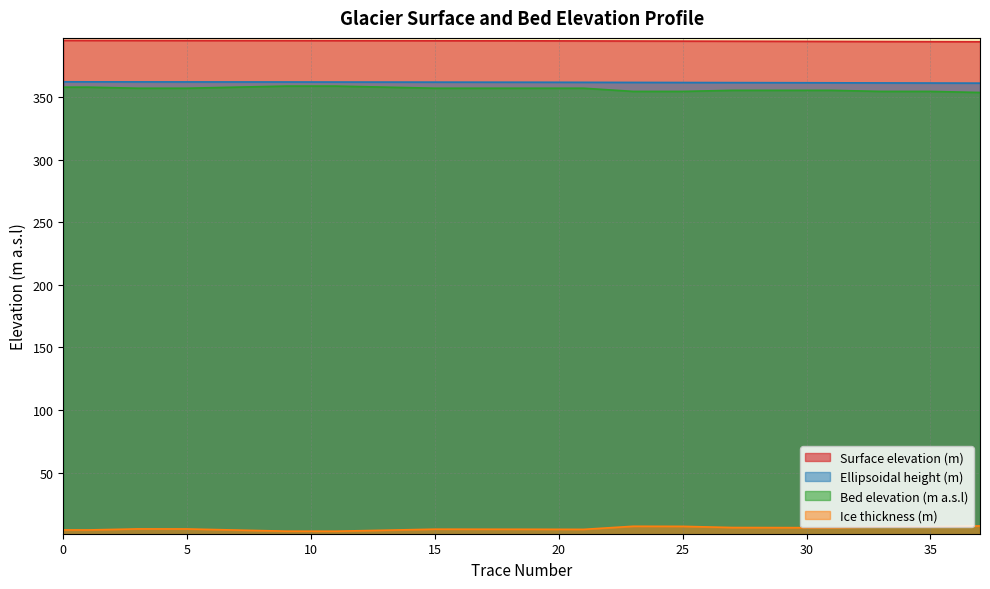

True or false: Ellipsoidal height (m) has more than 0 interior local peaks.

False